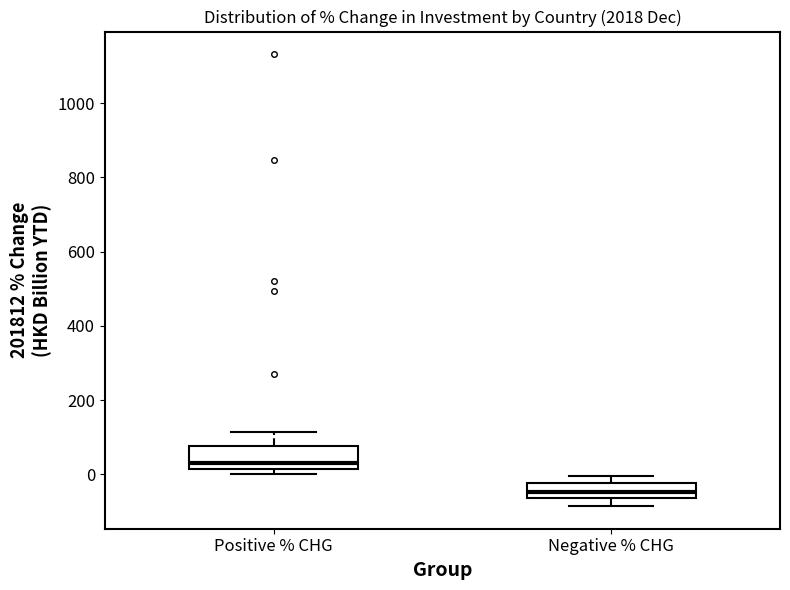

Which box's median line is the lowest?

Negative % CHG